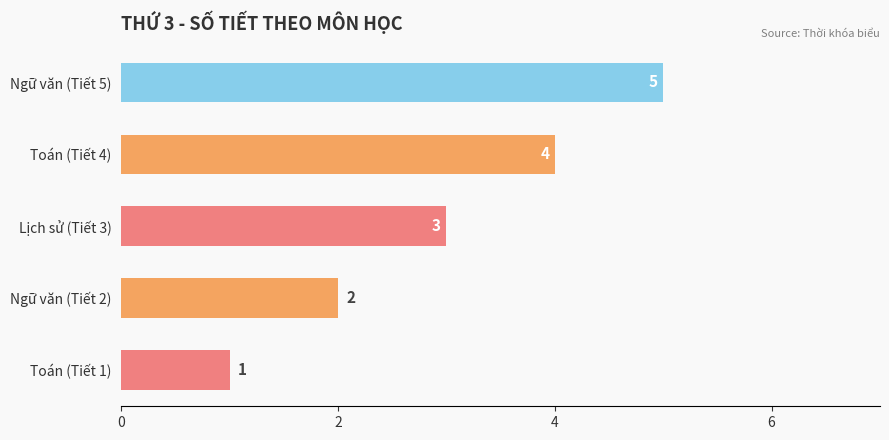

Count the number of categories in the chart.

5